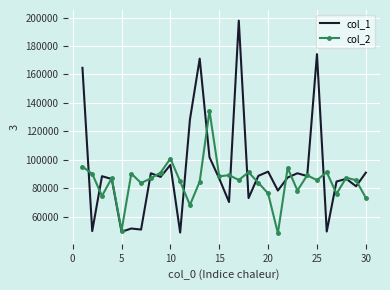

Which series has the widest spread of values?

col_1